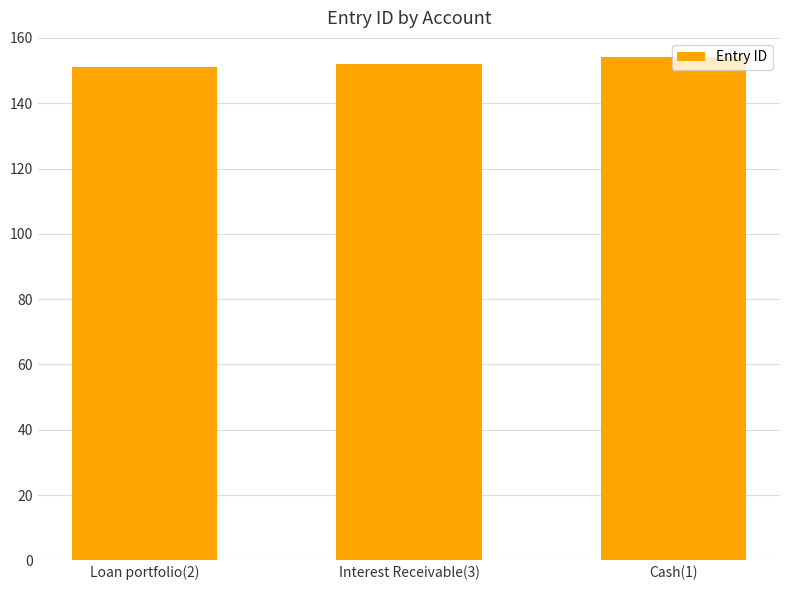

What is the sum of the values at Loan portfolio(2) and Cash(1)?

305